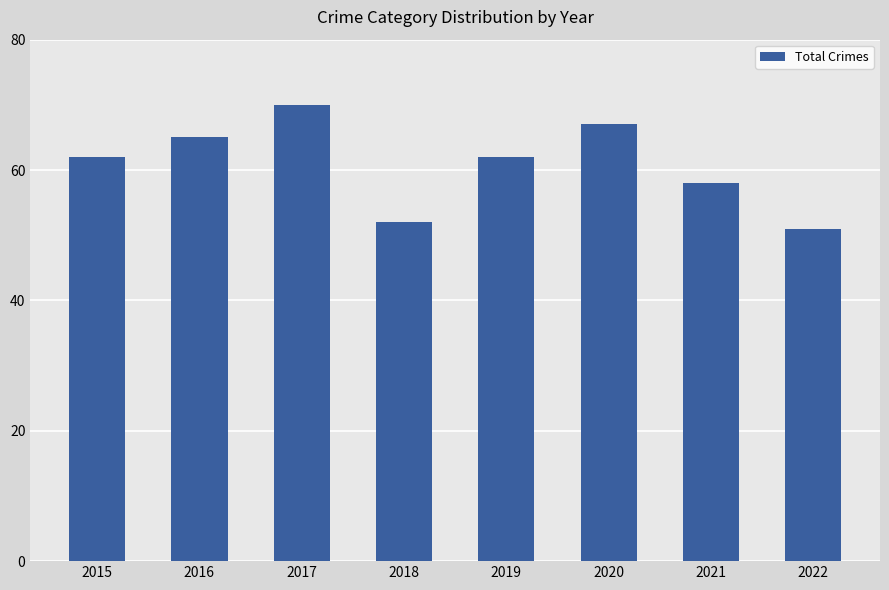

What value does the data have at 2015?

62